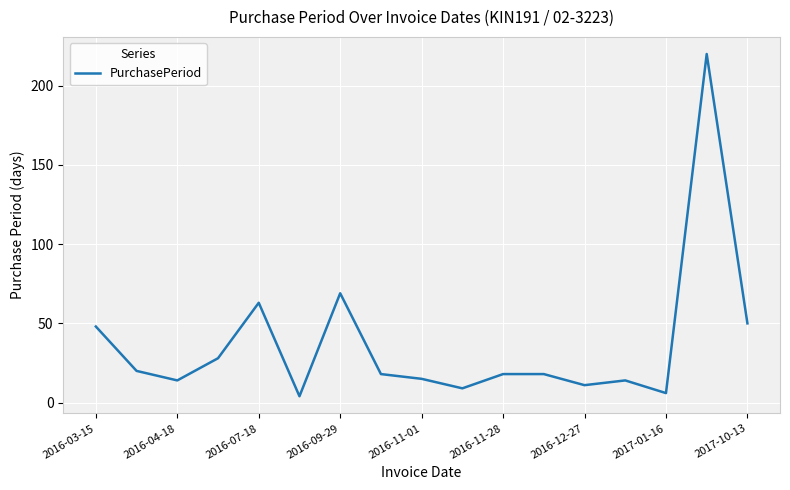

What is the maximum value shown in the chart?

220